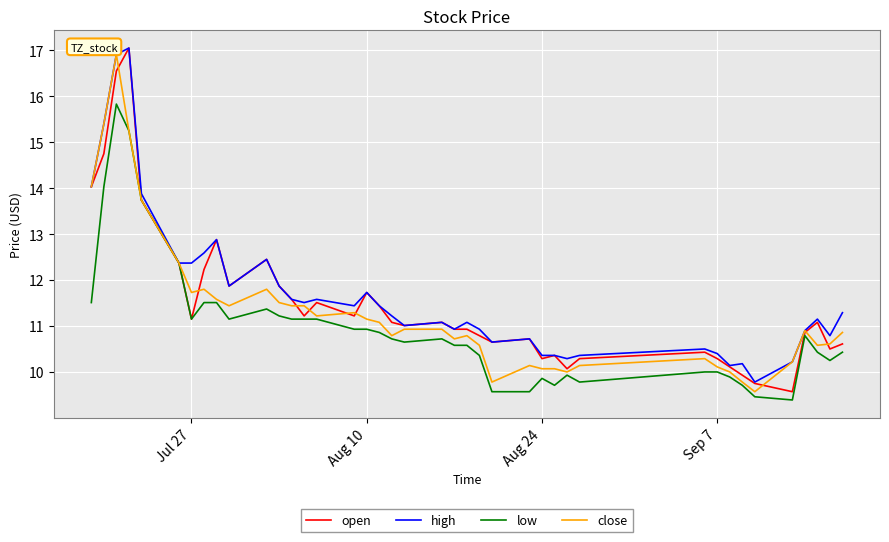

What are all the series names shown in the legend?

open, high, low, close